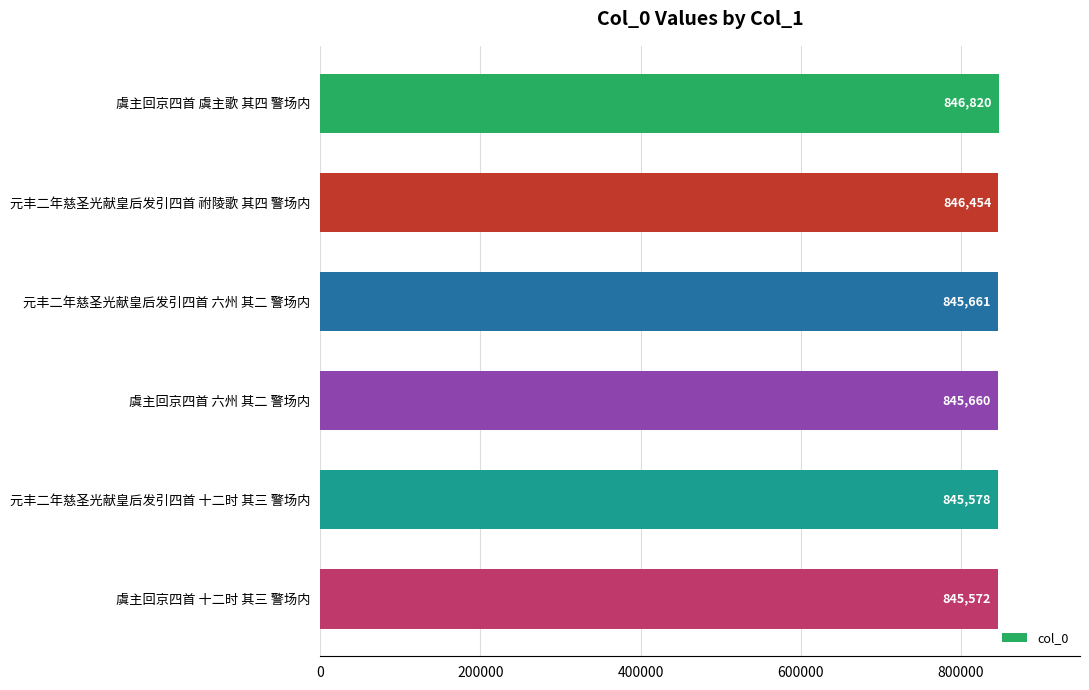

What is the change in value from 虞主回京四首 虞主歌 其四 警场内 to 虞主回京四首 十二时 其三 警场内?

-1248